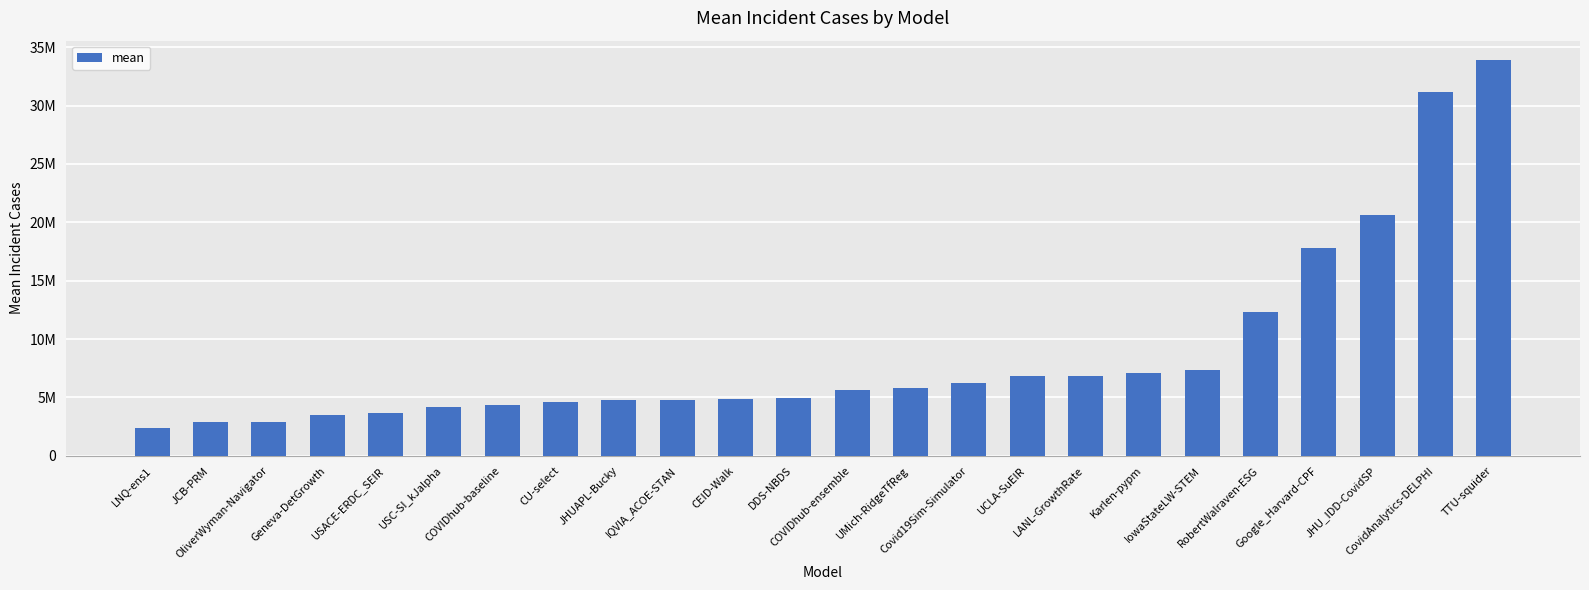

What is the ratio of the value at UCLA-SuEIR to the value at CEID-Walk?

1.4